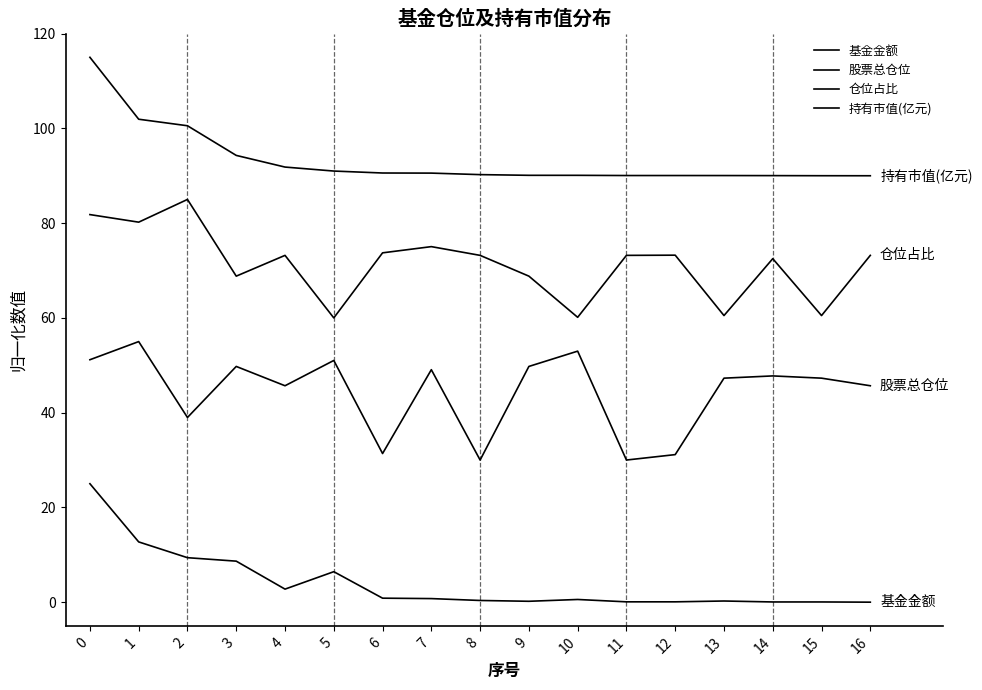

Is this an area chart (filled region under the line)?

No